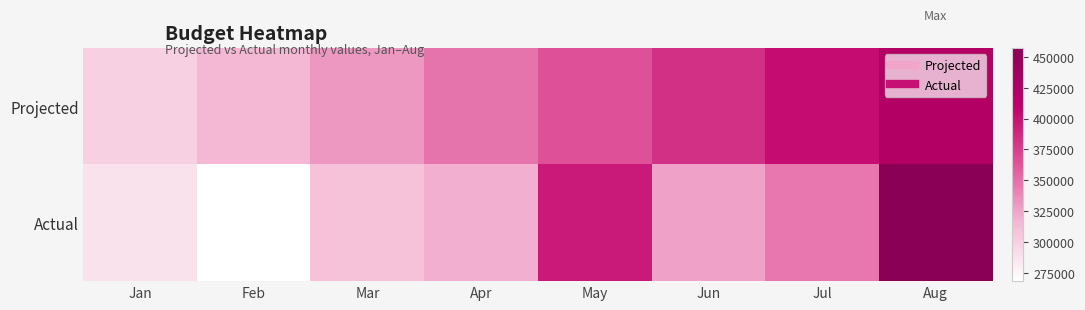

Rank the series by their average value, from highest to lowest.

Projected, Actual